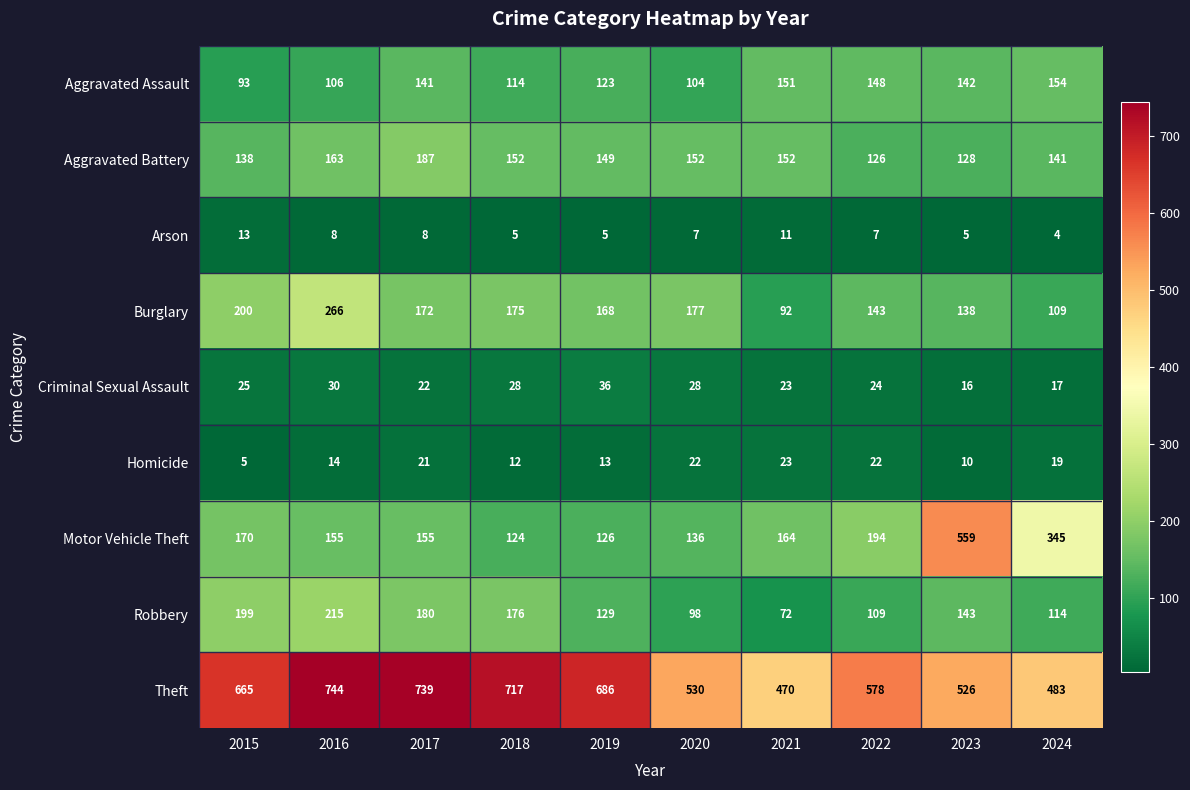

Where does the Motor Vehicle Theft series first go above 164?

2015